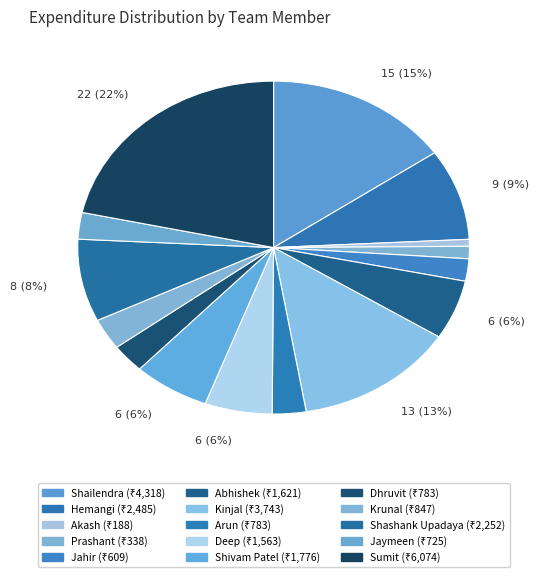

What portion of the pie excludes Kinjal?

86.7%